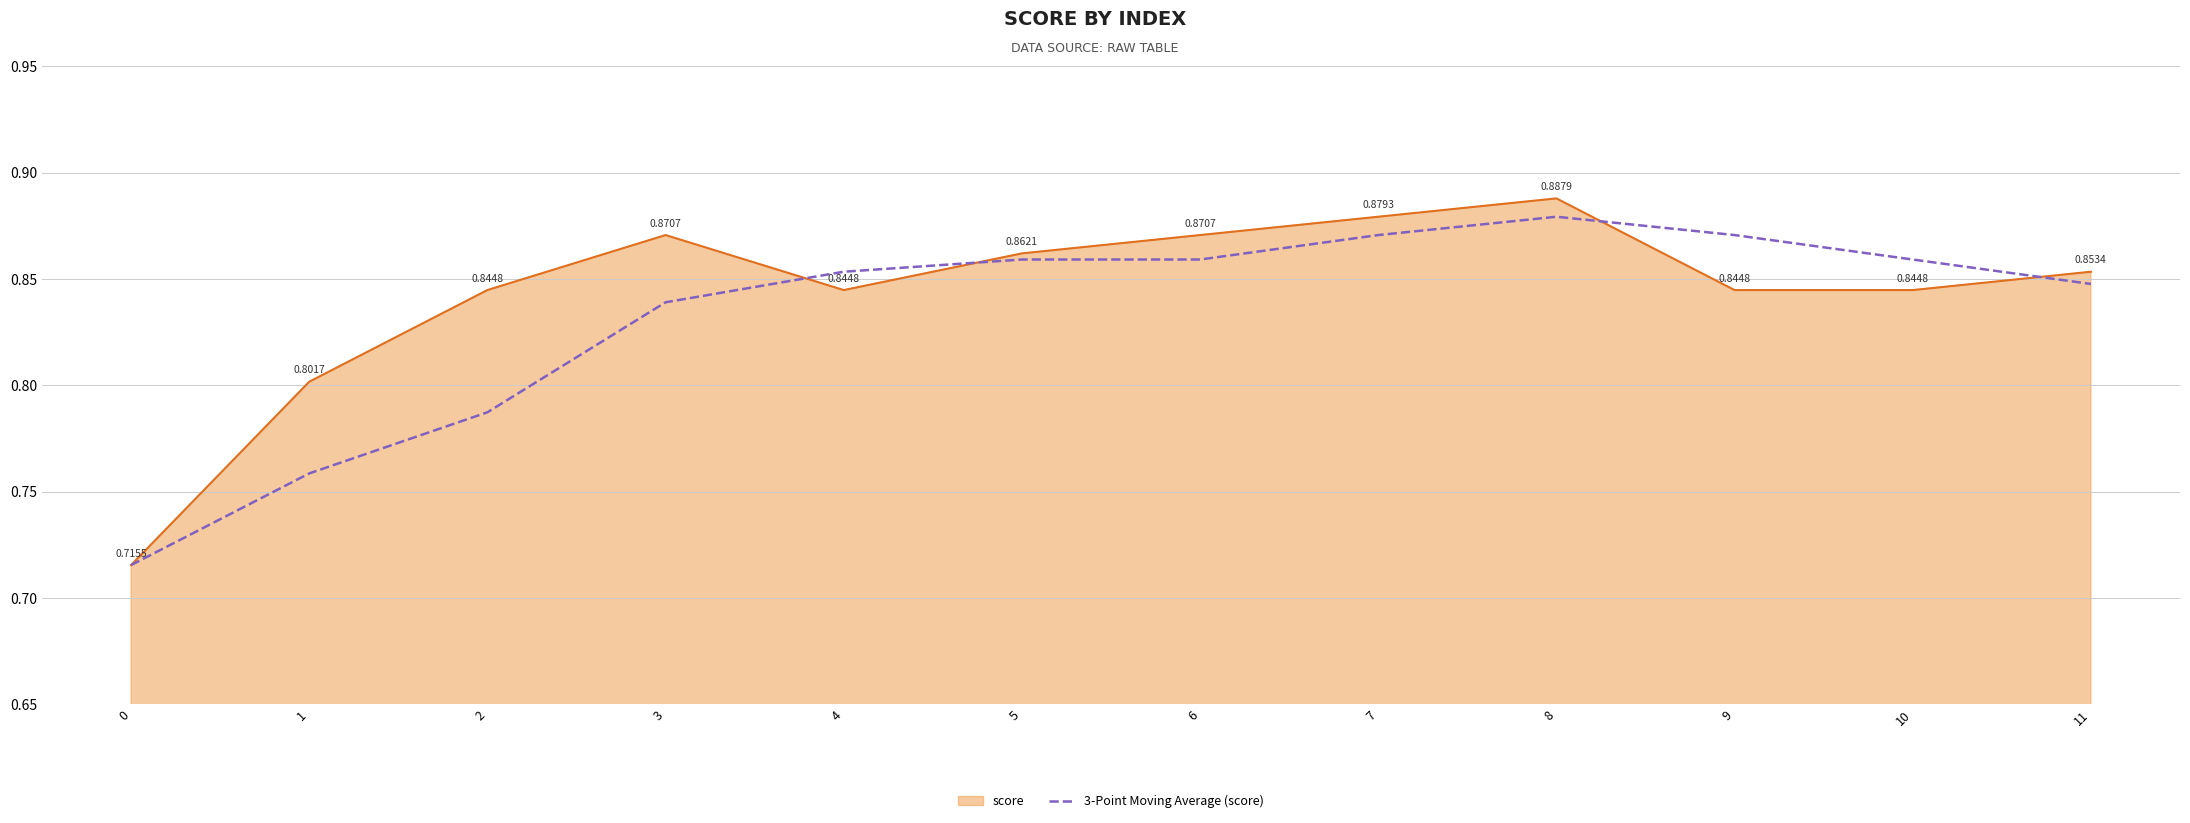

At which category is the sum across all series the highest?

8